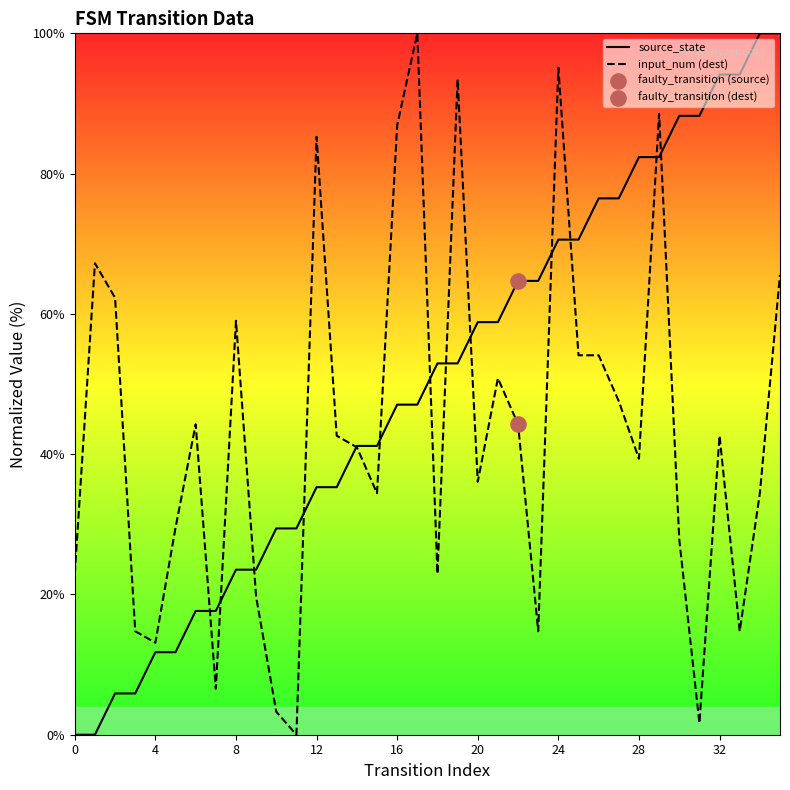

Which series reaches the minimum Y coordinate?

source_state